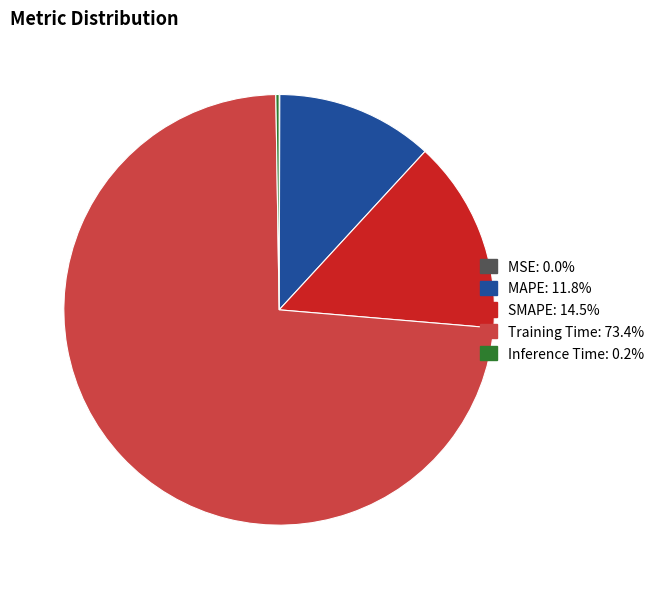

Which slice is the largest?

Training Time